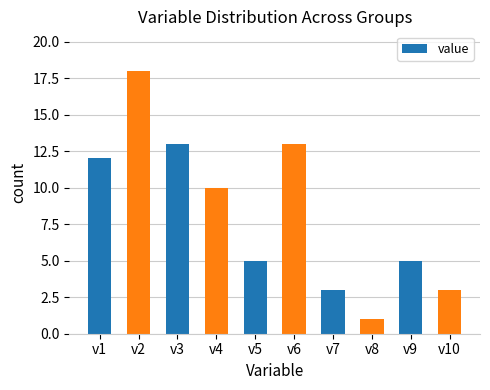

What is the change in value from v1 to v7?

-9